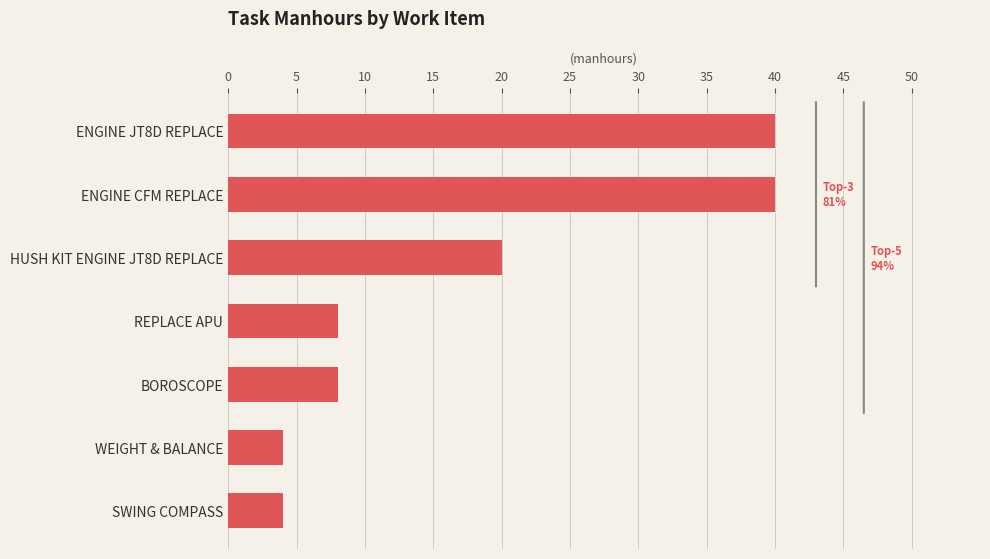

Does the chart contain any negative values?

No